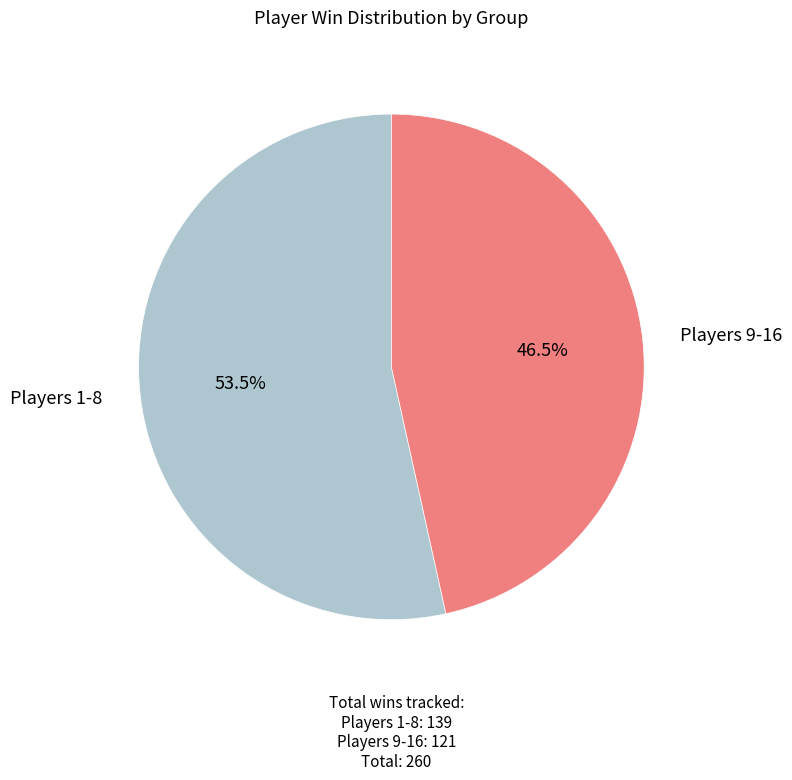

Is Players 9-16 the majority of the pie?

No